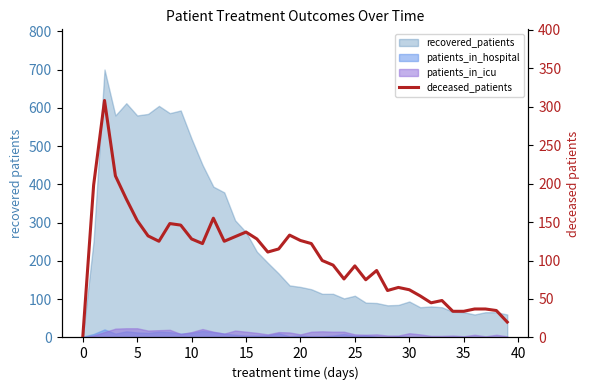

The chart shows a value of 32 at 40. True or false?

False